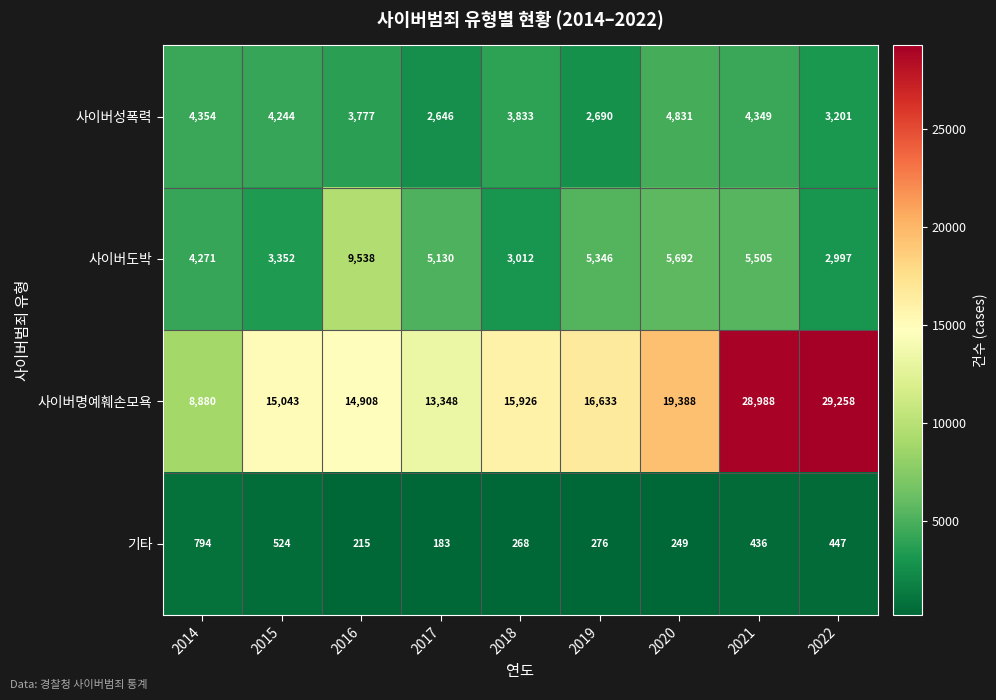

Is it true that 사이버도박 equals 1737 at 2017?

False